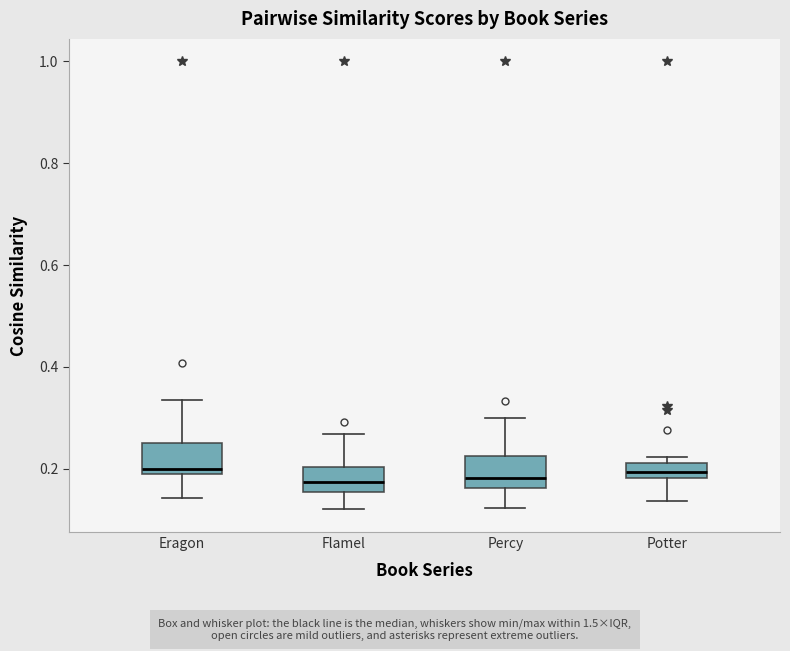

Where is the upper edge of the box for Flamel on the y-axis? The values are not printed on the chart, so give them approximately, as read against the axis.

0.20